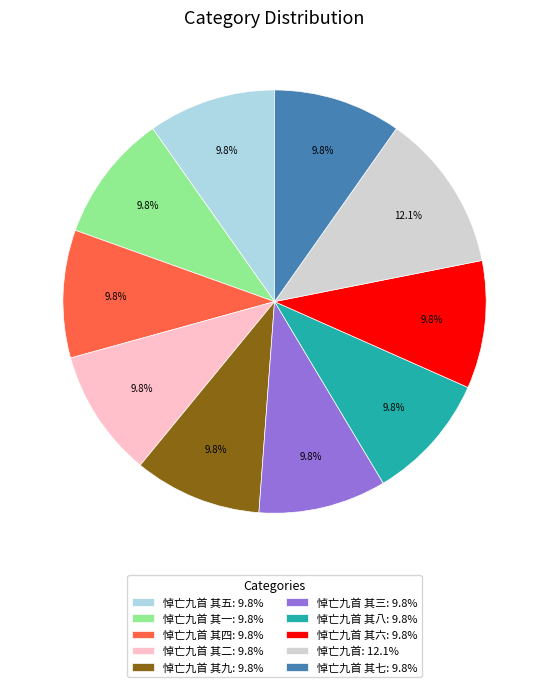

How many slices are in this pie chart?

10